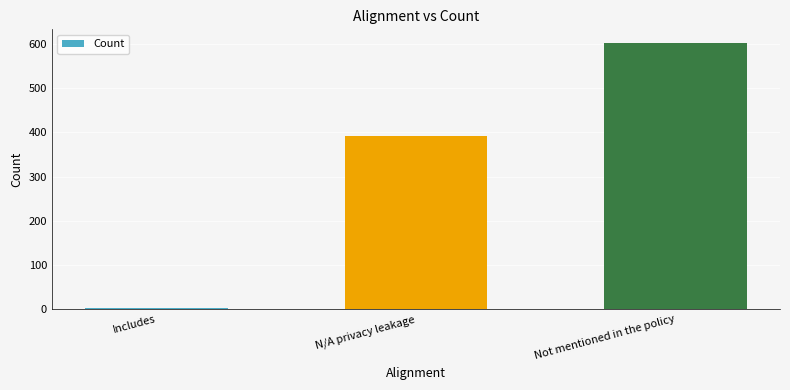

Reading left to right, what are all the values shown in this chart?

Includes=4	N/A privacy leakage=393	Not mentioned in the policy=603